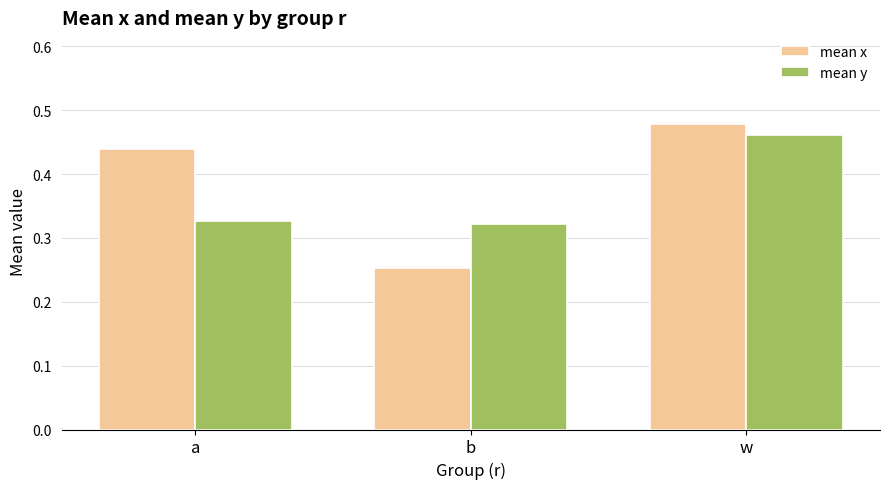

The value of mean x at b is 0.4. True or false?

False